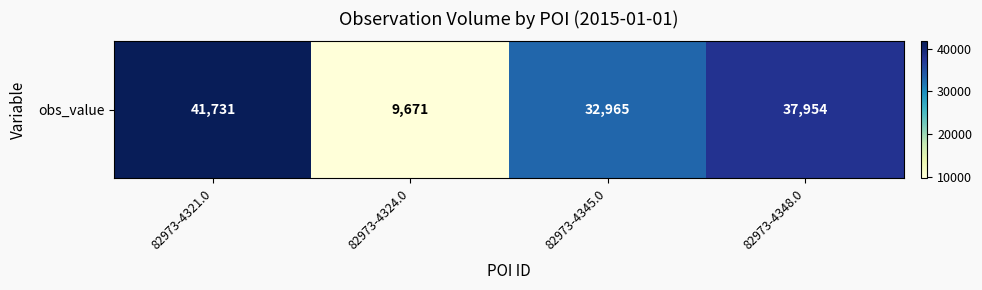

Count the values in the range 32965 to 41731.

3